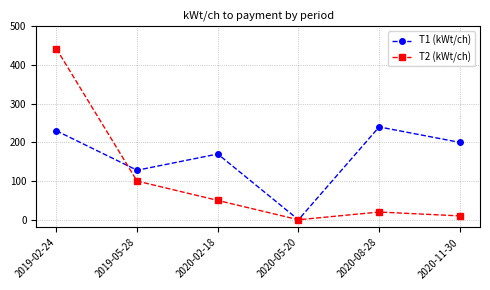

How many data points in T2 (kWt/ch) are less than 50?

3